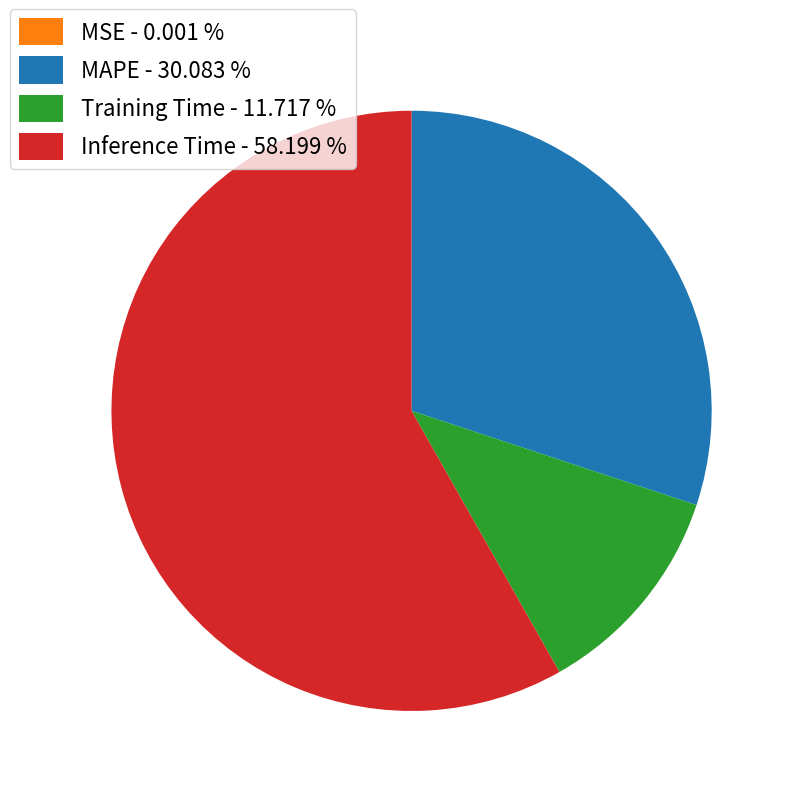

Combined, do Inference Time - 58.199 % and Training Time - 11.717 % account for over 50%?

Yes